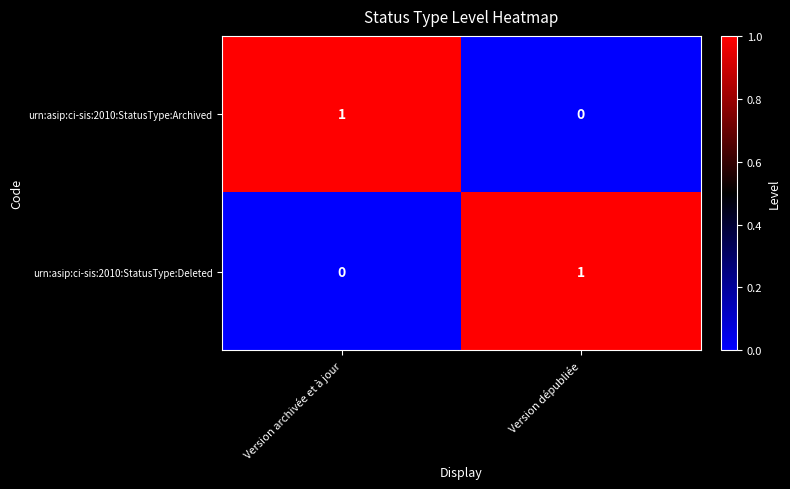

The urn:asip:ci-sis:2010:StatusType:Deleted series shows 0 at Version archivée et à jour. True or false?

True